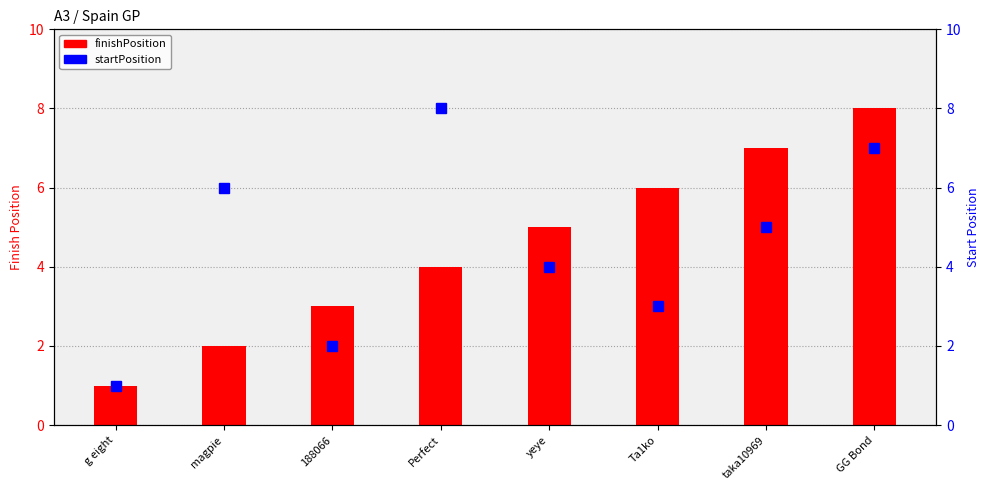

What is the maximum value shown in the chart?

8